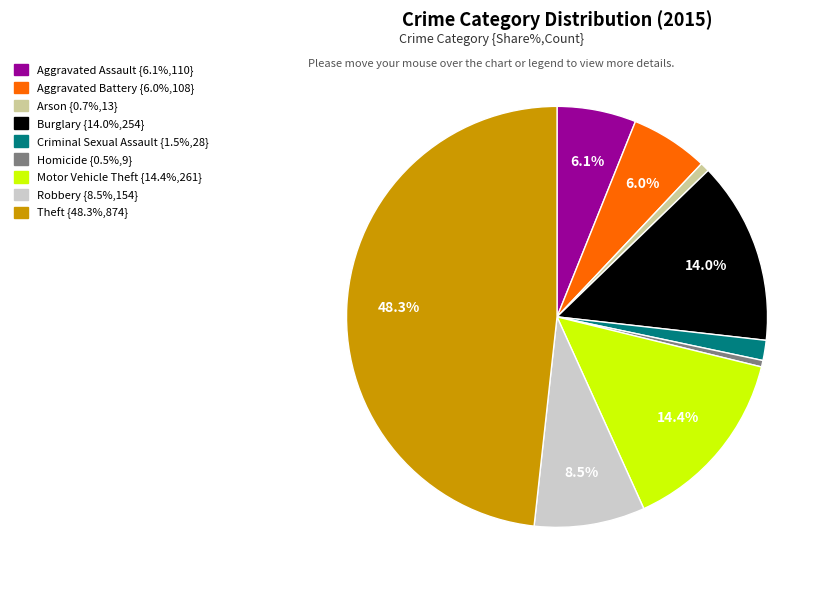

Is it true that Robbery is 20% of the pie?

False